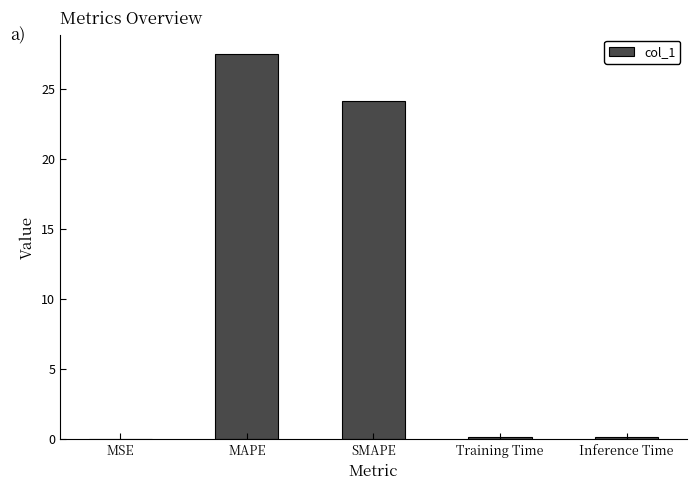

Which label corresponds to the largest value in the chart?

MAPE